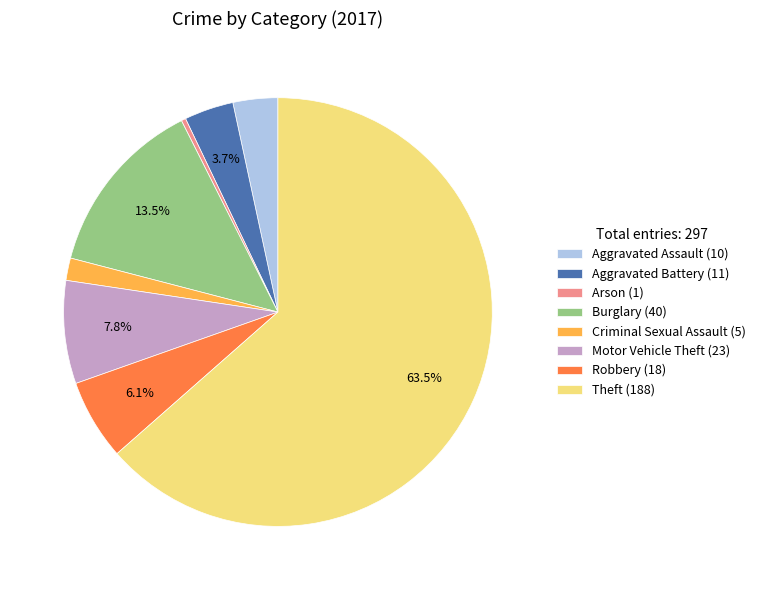

How much of the chart is everything except Aggravated Battery (11)?

96.3%